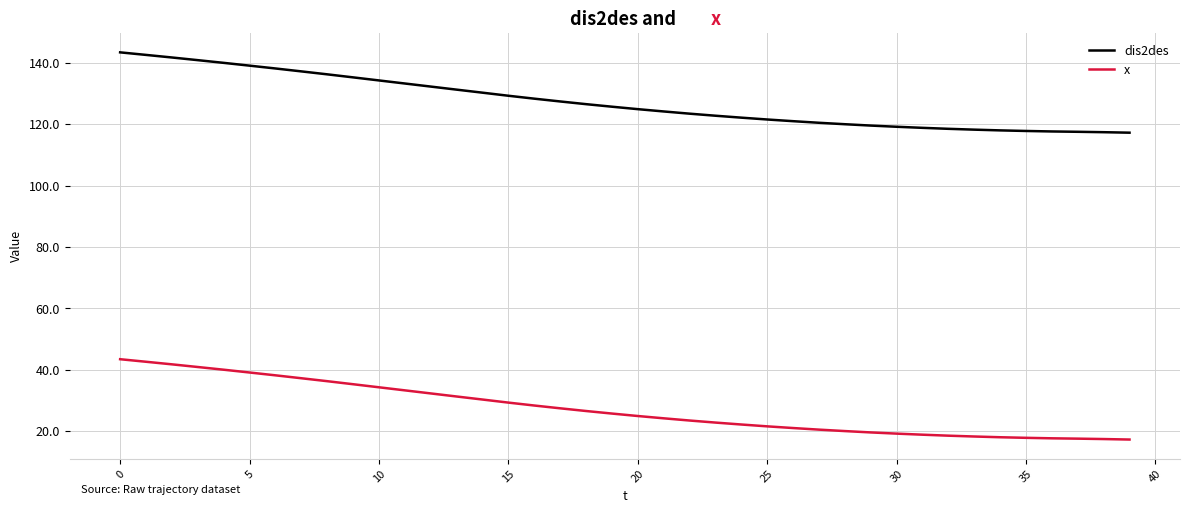

What is the greatest value displayed?

143.4